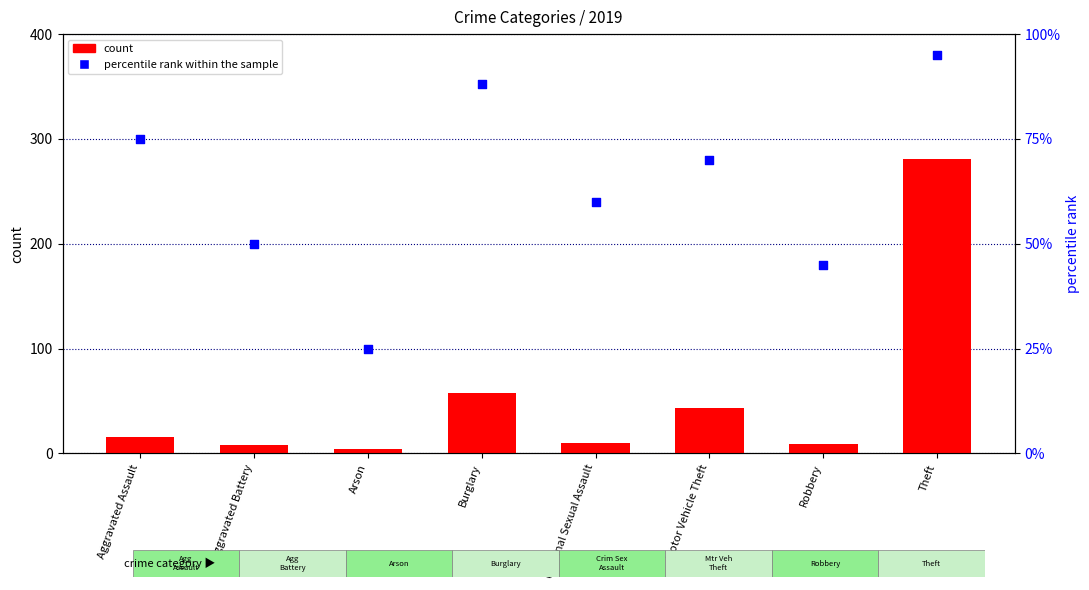

Which series reaches the minimum Y coordinate?

count